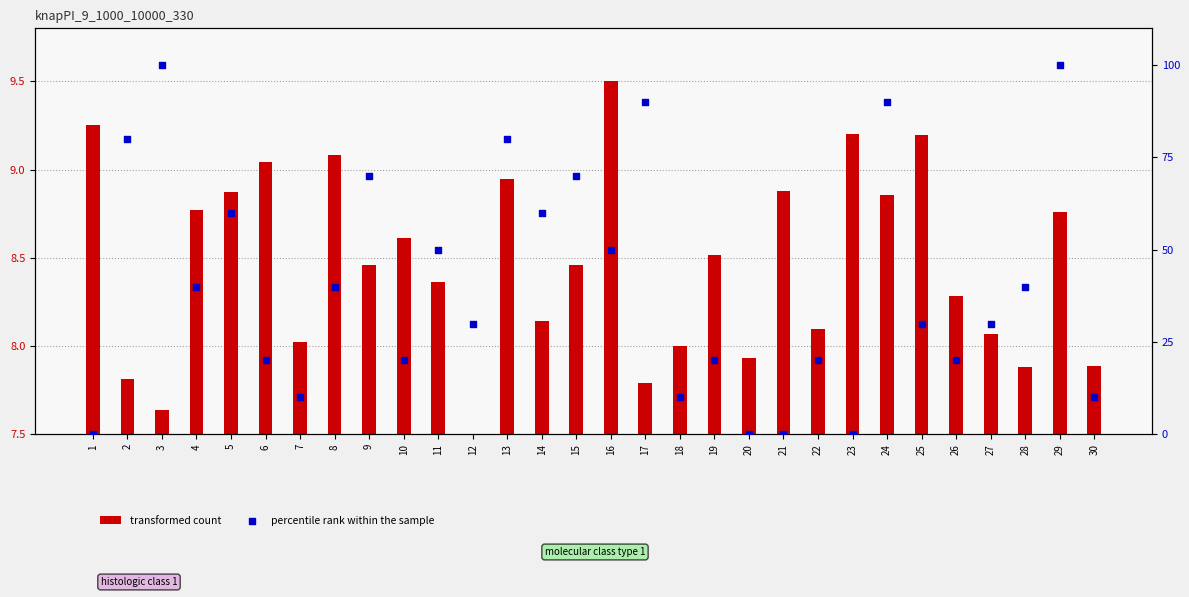

Which series has the largest total across all categories?

percentile rank within the sample